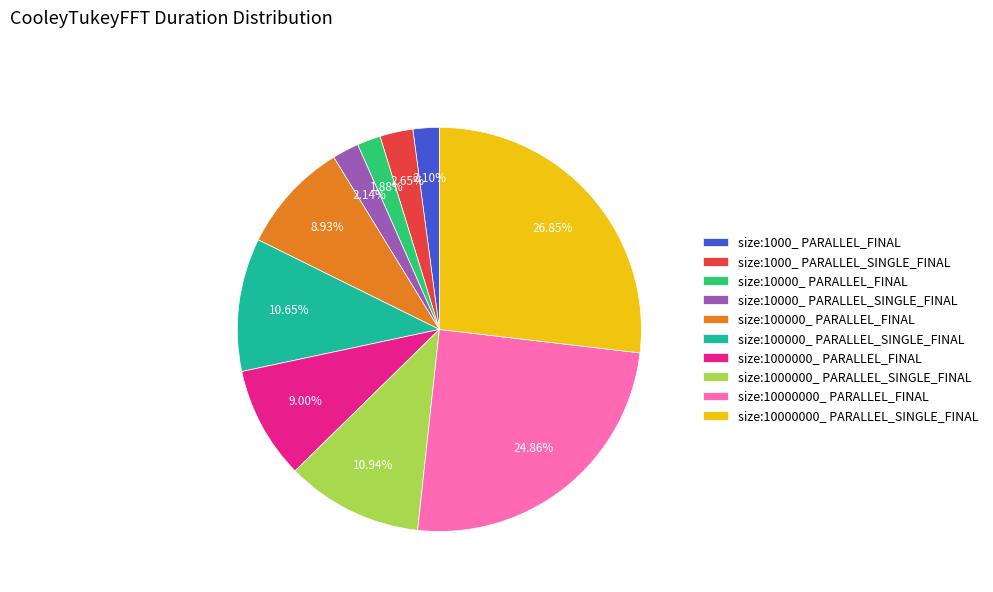

How many slices are in this pie chart?

10